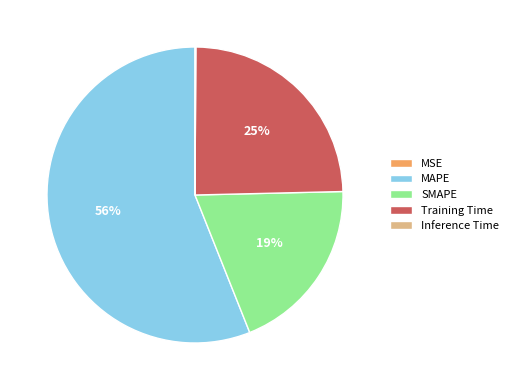

True or false: MAPE accounts for 70% of the total.

False